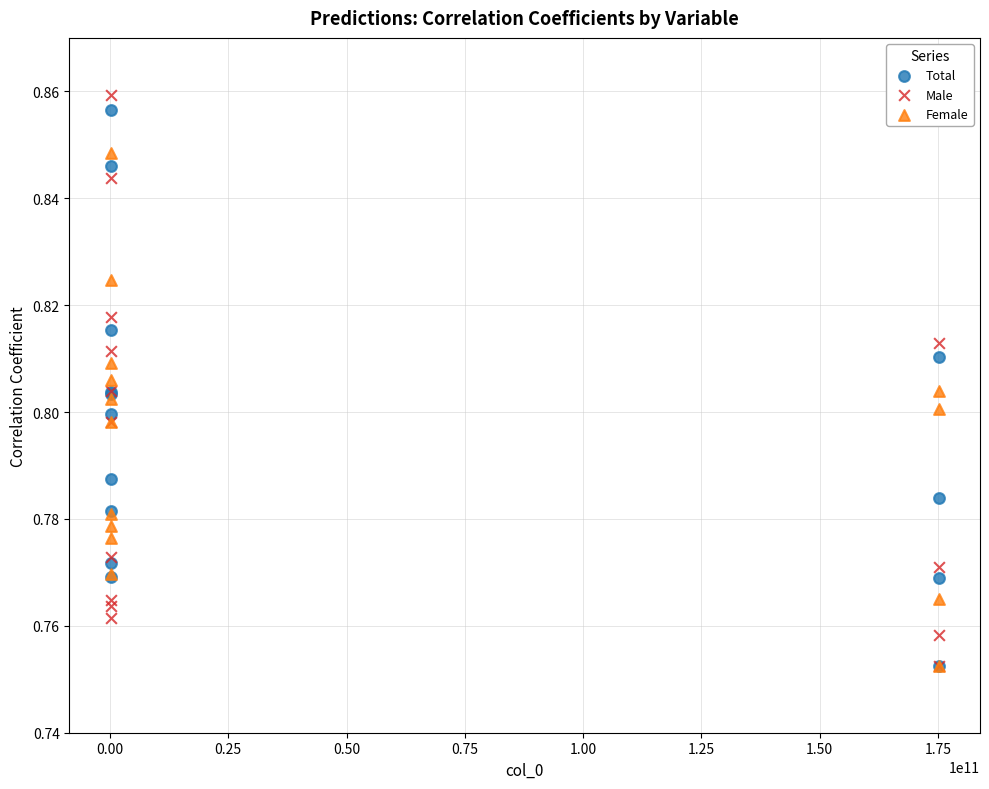

Which series has the widest spread of Y values?

Male